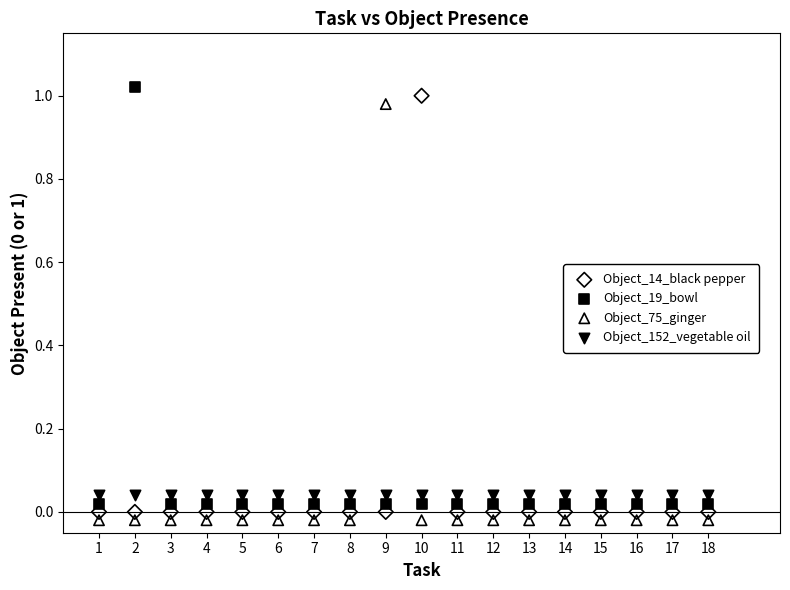

How many points are shown in the scatter plot?

72